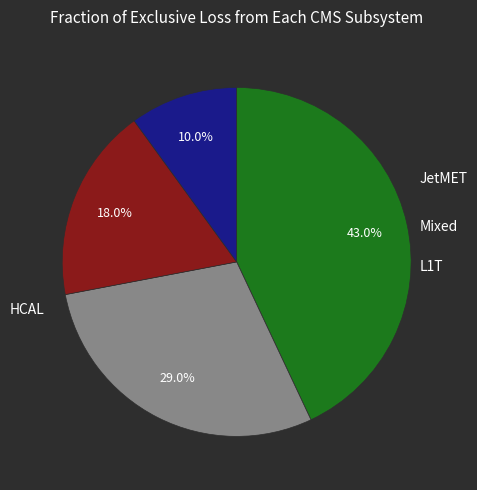

Does any single category account for the majority?

No